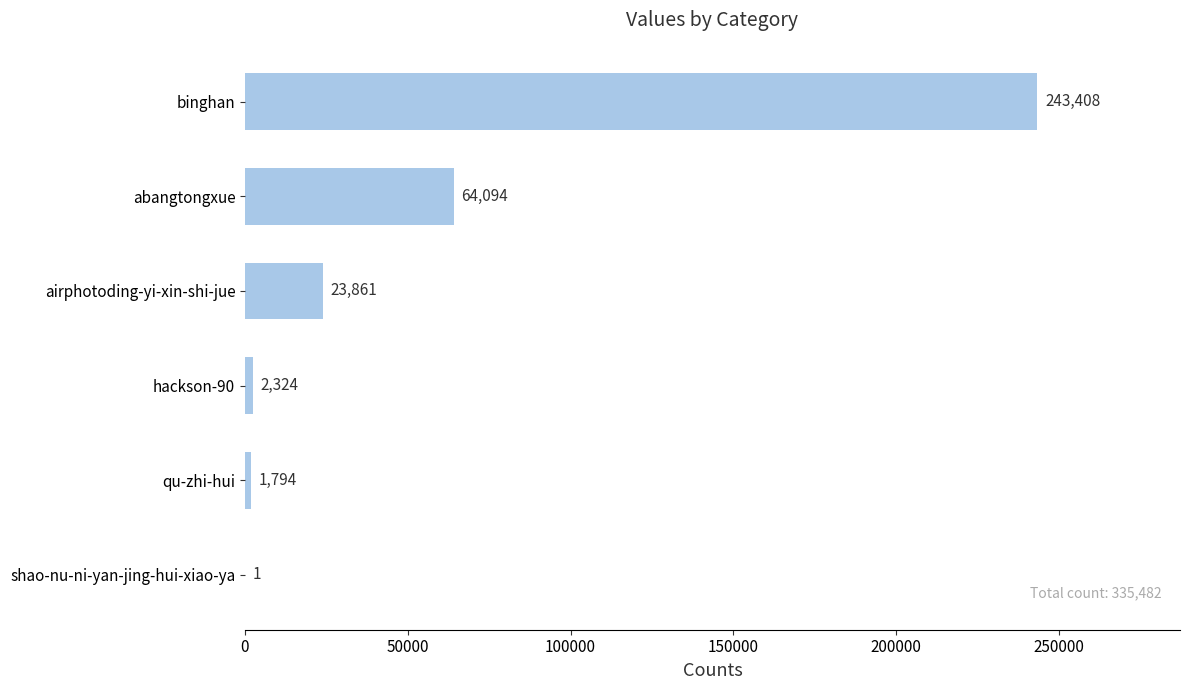

What is the sum of the values at qu-zhi-hui and hackson-90?

4118